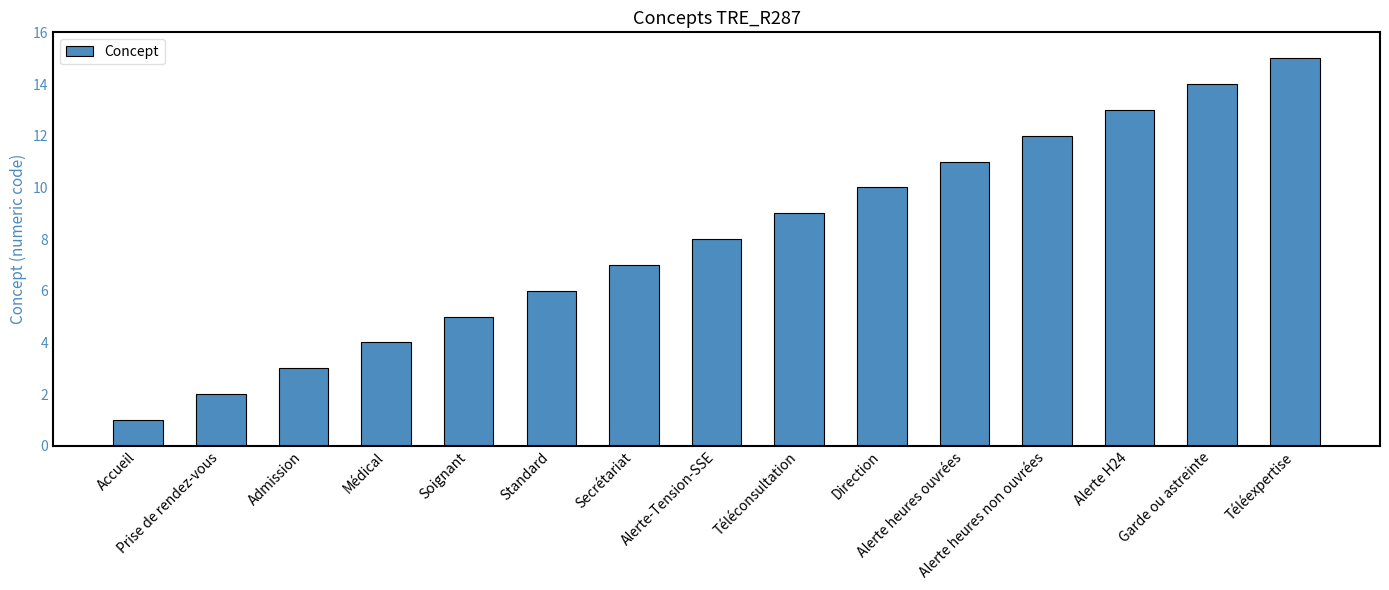

What is the maximum value shown in the chart?

15